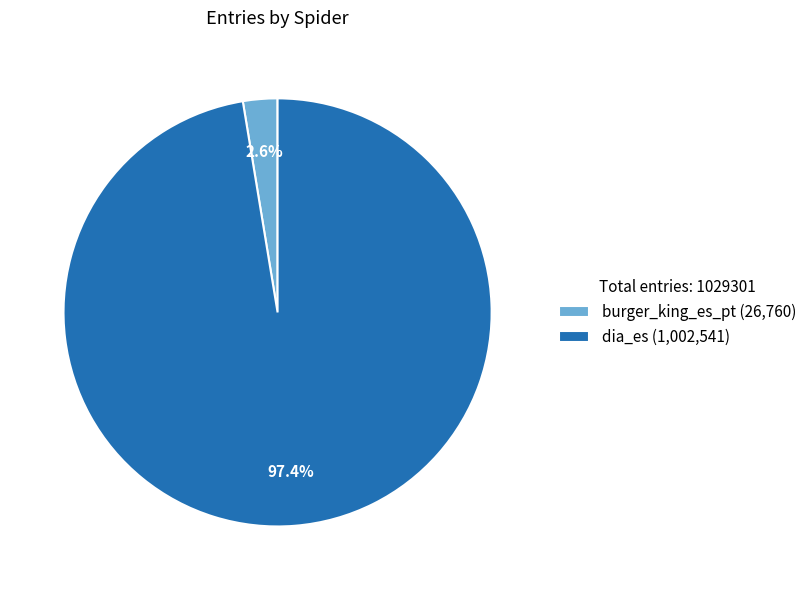

Between burger_king_es_pt and dia_es, which is larger?

dia_es